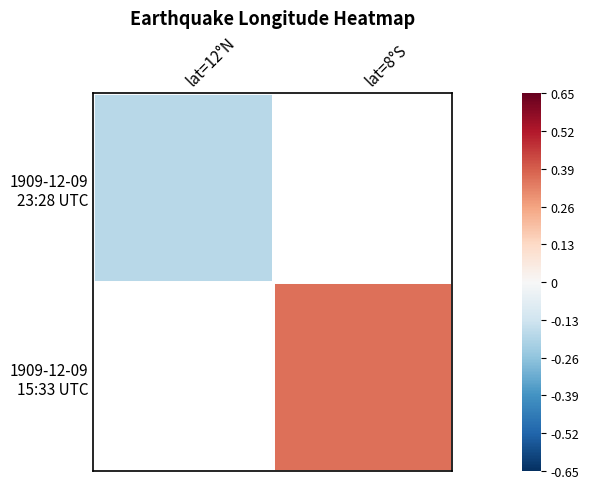

How many series are shown in this chart?

2